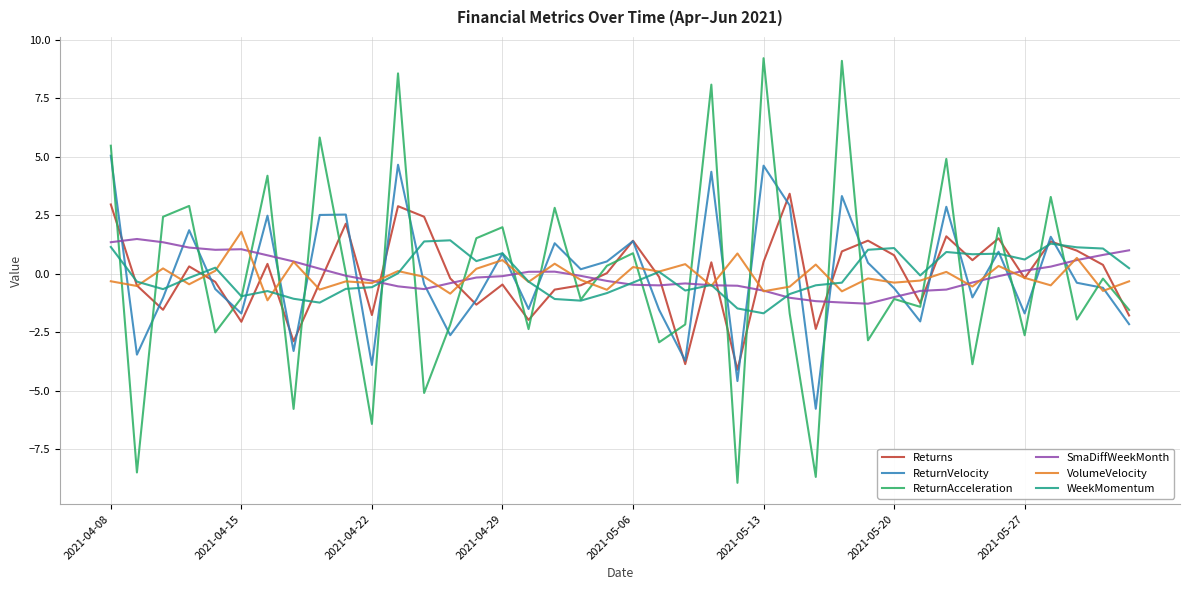

What is the greatest value displayed?

9.2